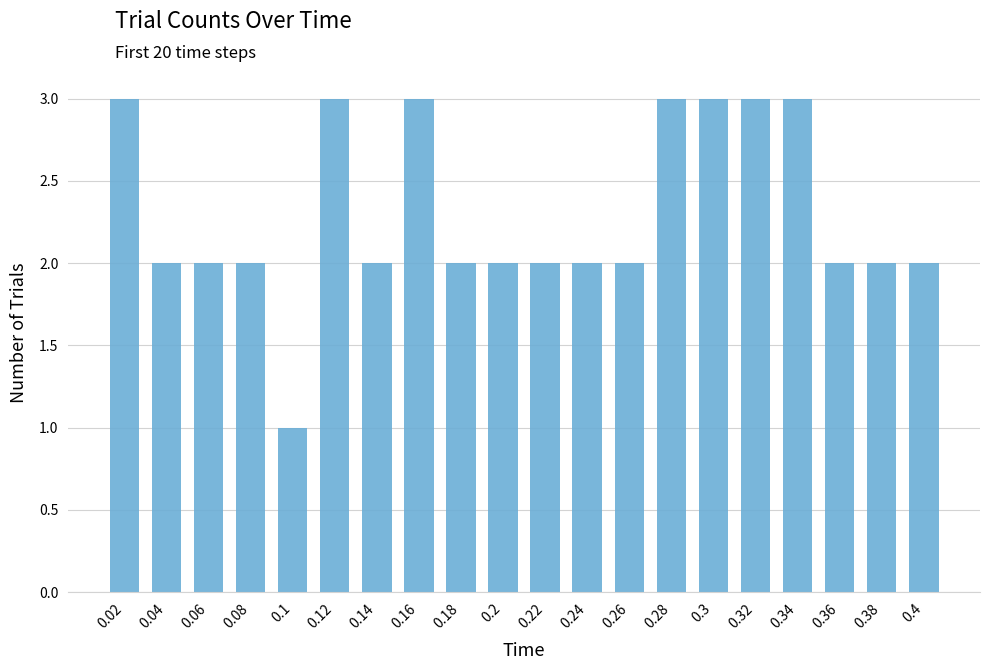

The chart shows a value of 2 at 0.08. True or false?

True